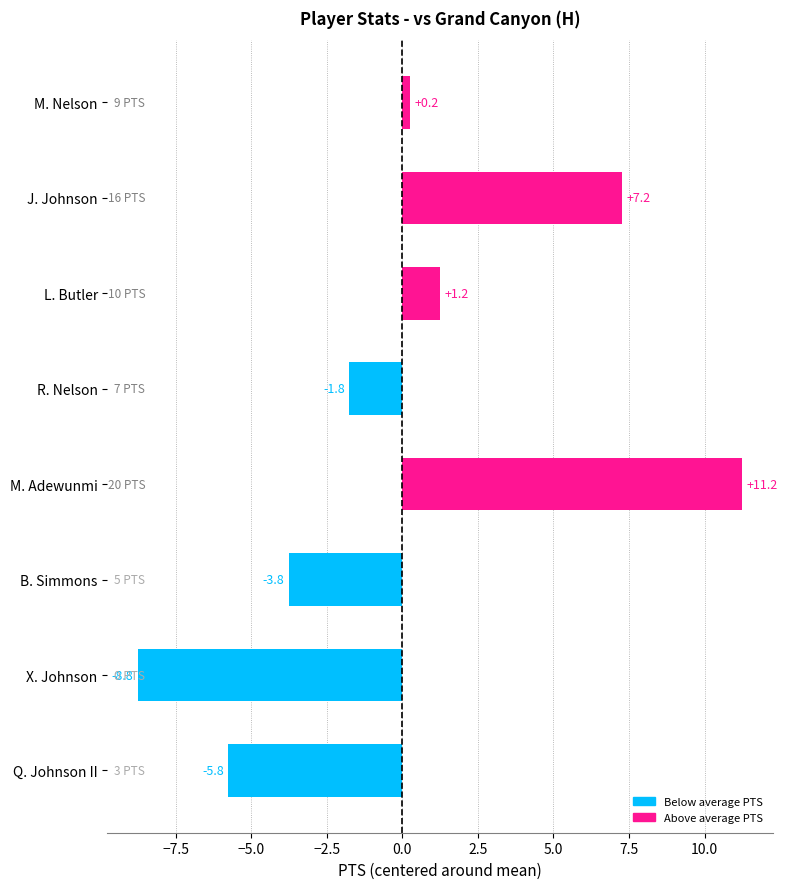

How many positive values are there?

4